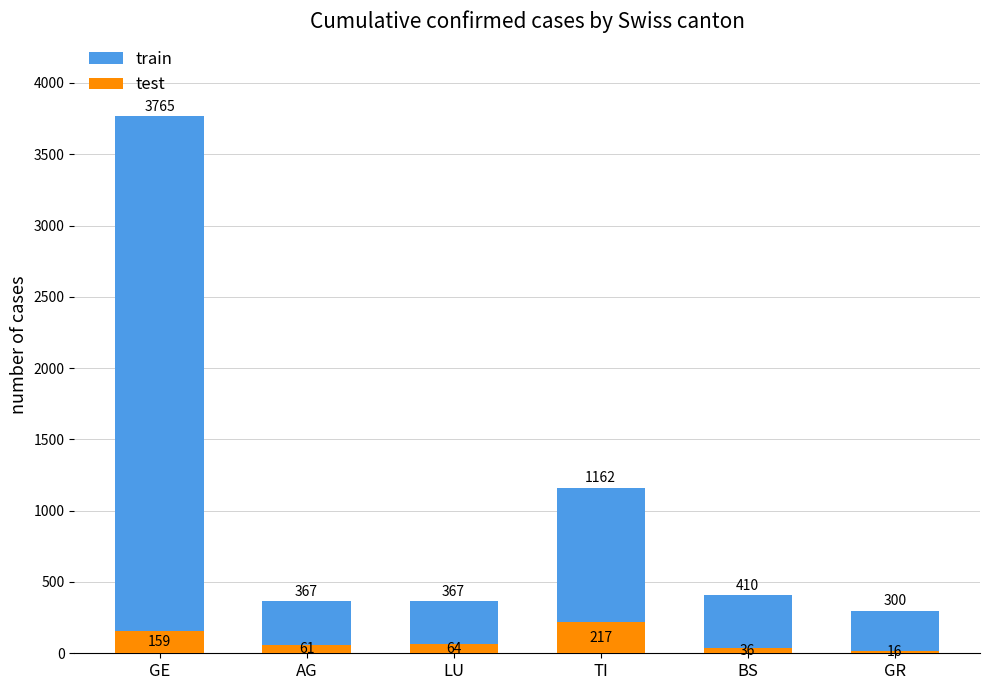

What is the label of the 1st bar from the right?

GR